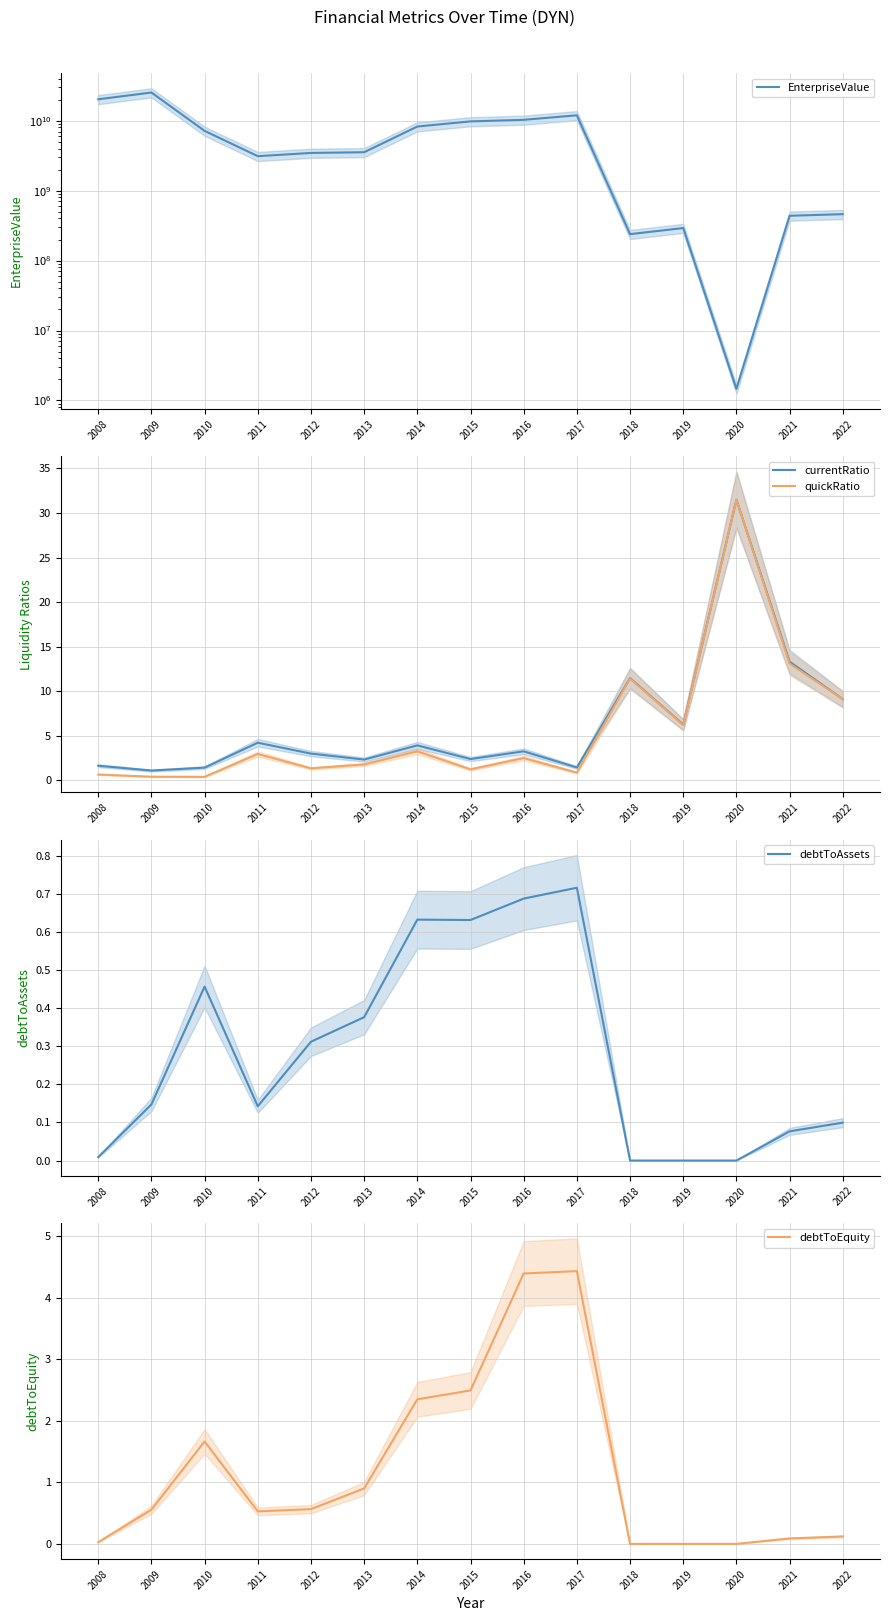

Where is the first local minimum for currentRatio?

2009